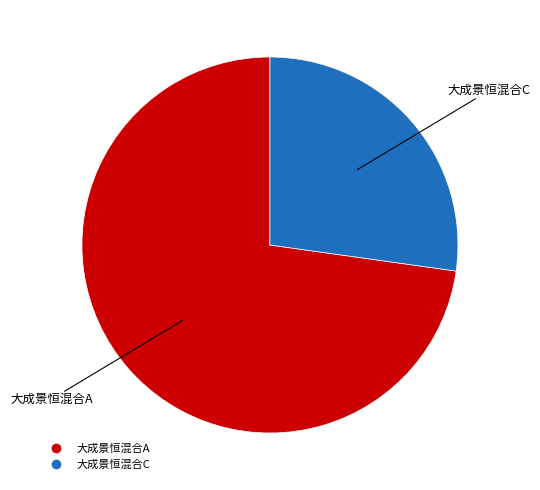

Is there a majority slice in this chart?

Yes